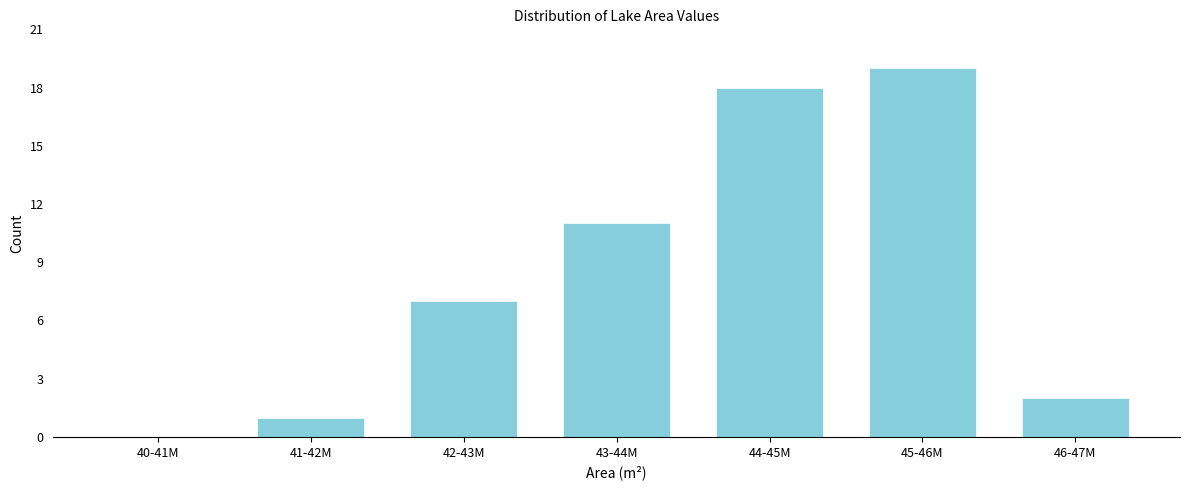

Reading right to left, transcribe all the data shown in this chart.

46-47M=2	45-46M=19	44-45M=18	43-44M=11	42-43M=7	41-42M=1	40-41M=0